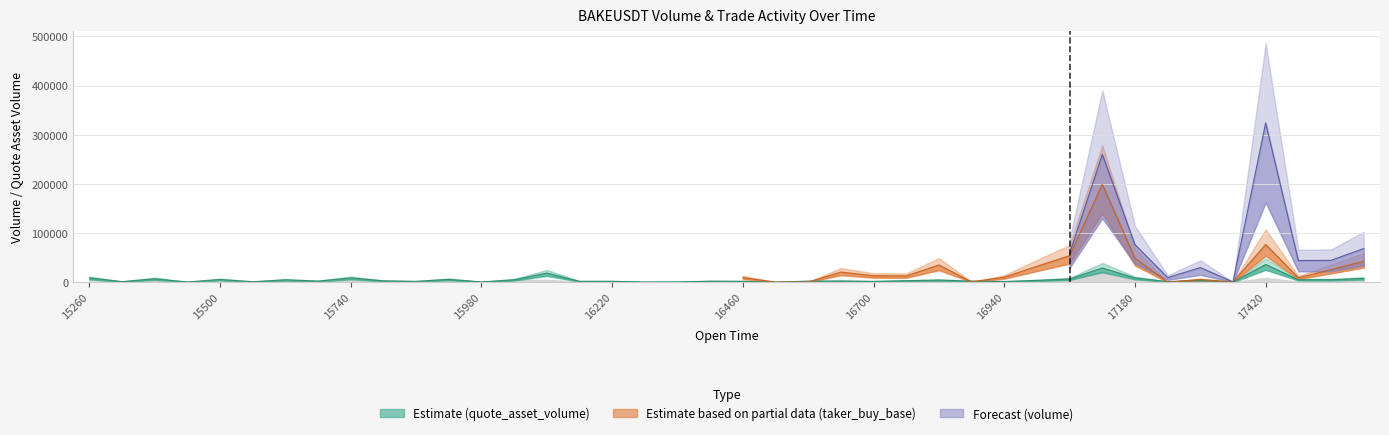

True or false: quote_asset_volume has more than 2 points higher than both neighbors.

True